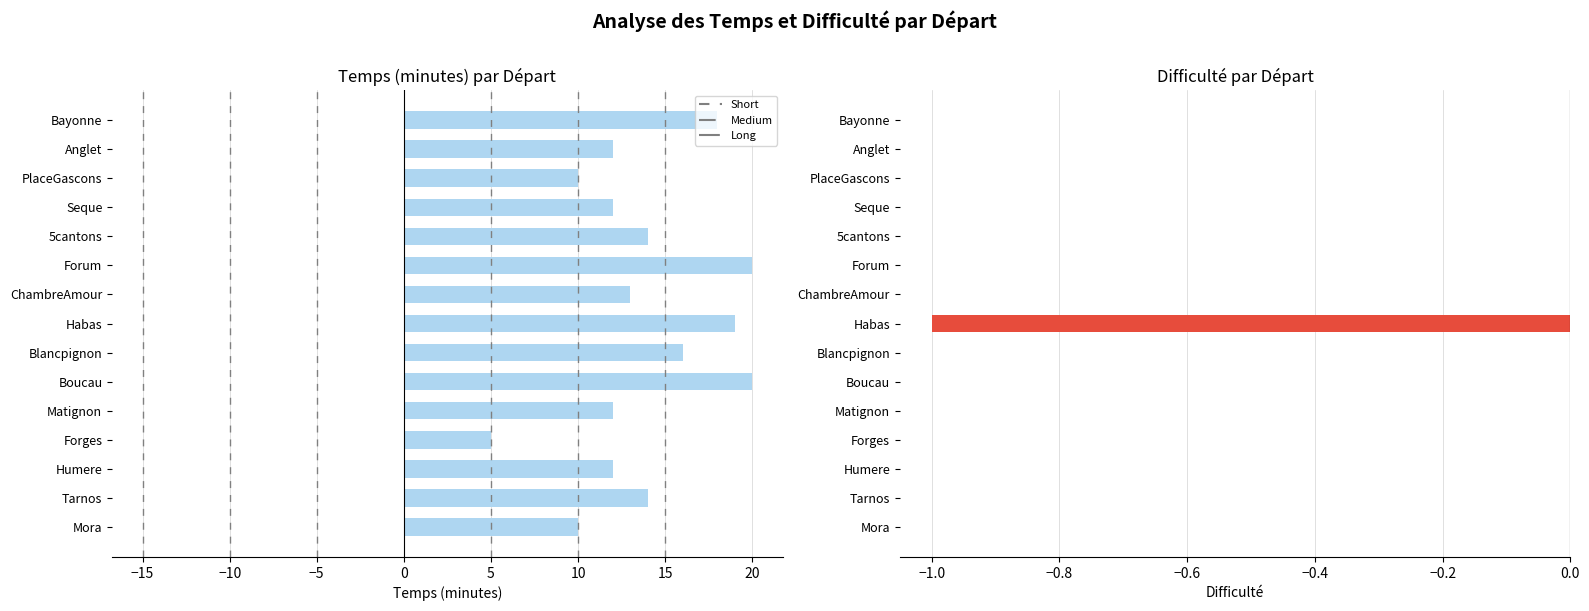

At Seque, list the series in order from smallest to largest.

Difficulté, Temps